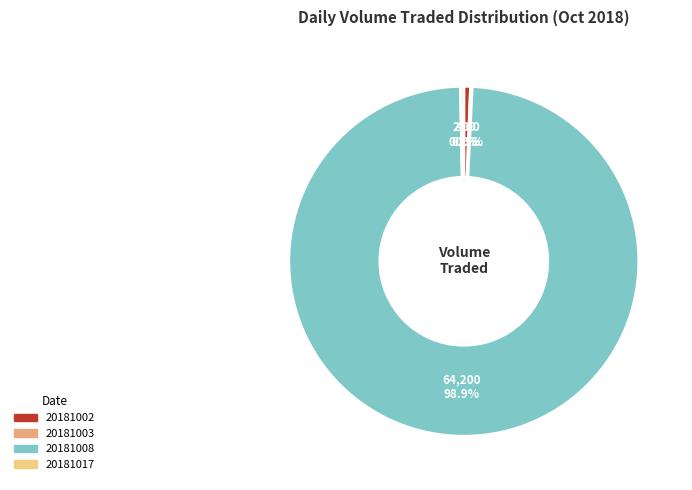

To the nearest percent, what is the difference between the 20181008 and 20181002 slice percentages?

98%